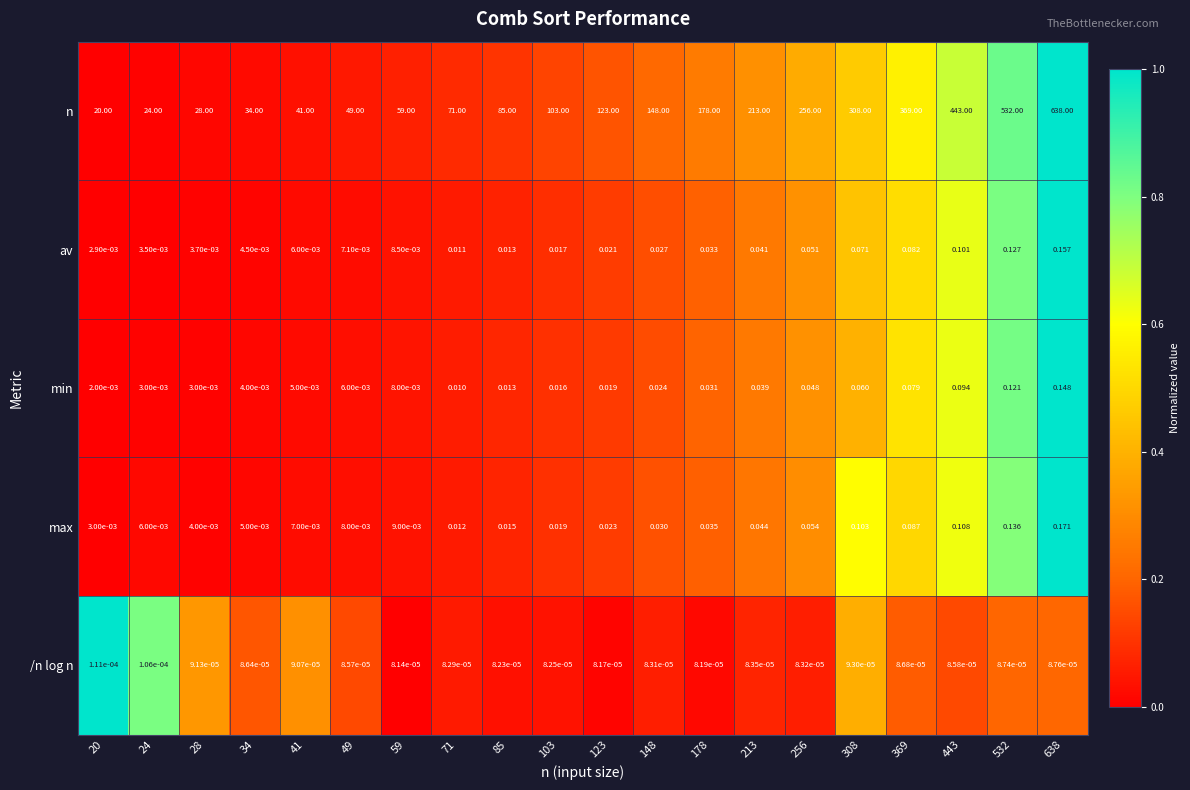

At 34, list the series in order from smallest to largest.

/n log n, min, av, max, n